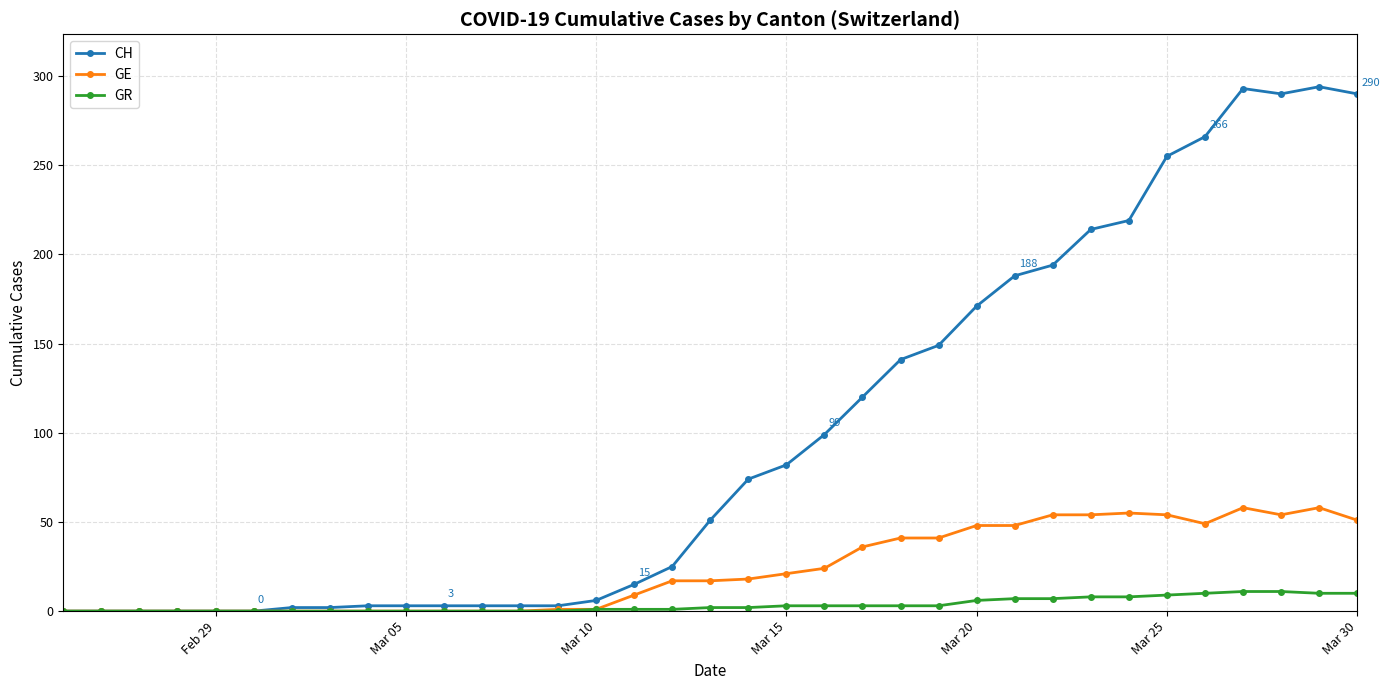

What is the maximum value for GR?

11